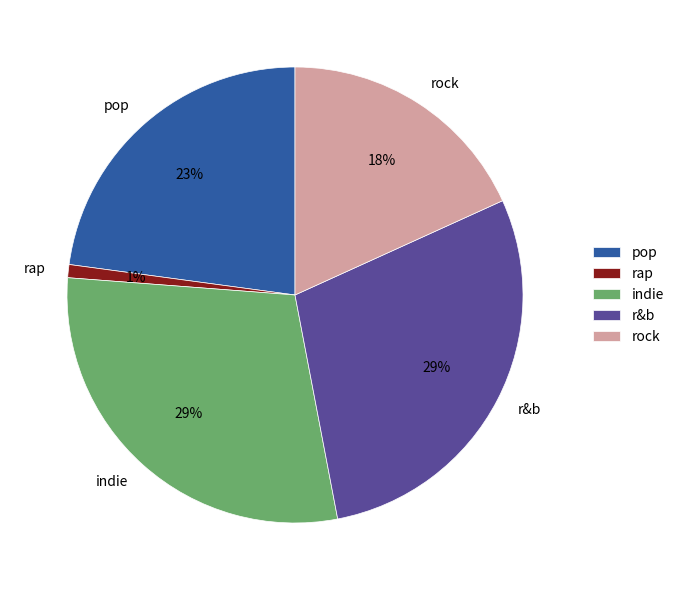

Count the number of slices in the pie.

5